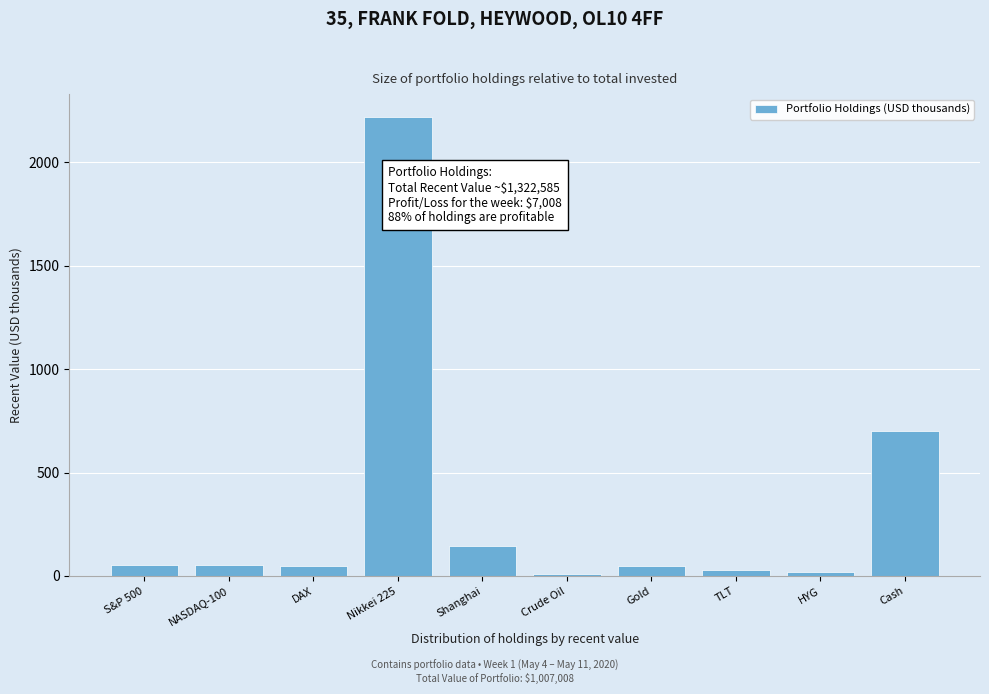

What is the label of the 7th bar from the right?

Nikkei 225